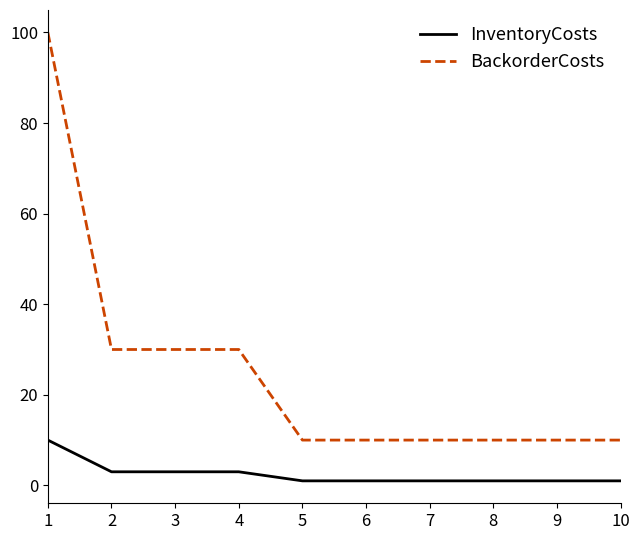

What is the maximum value shown in the chart?

100